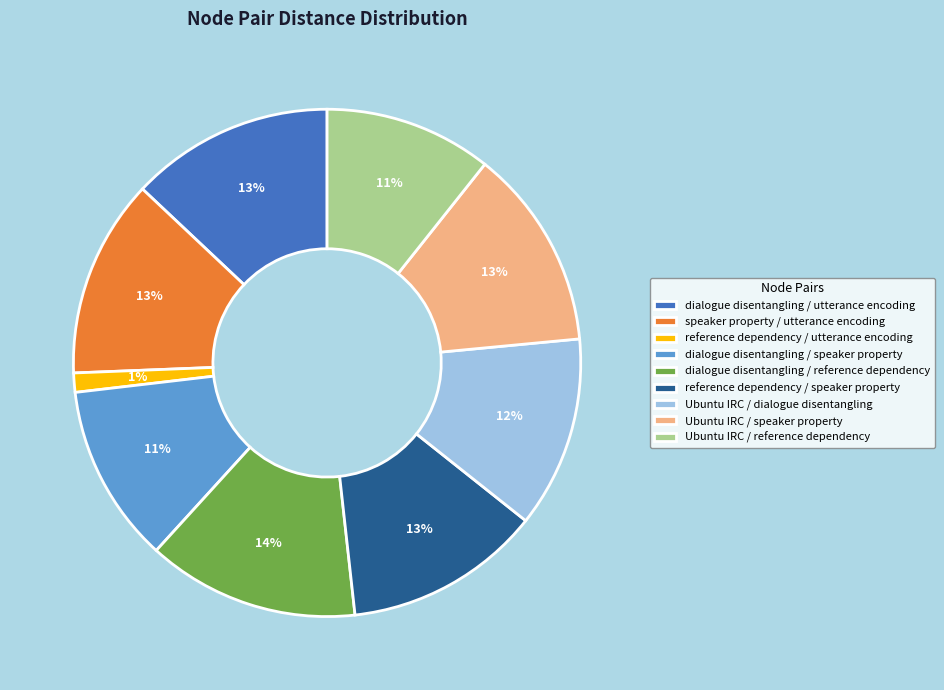

To the nearest percent, what percentage of the pie is Ubuntu IRC / reference dependency?

11%